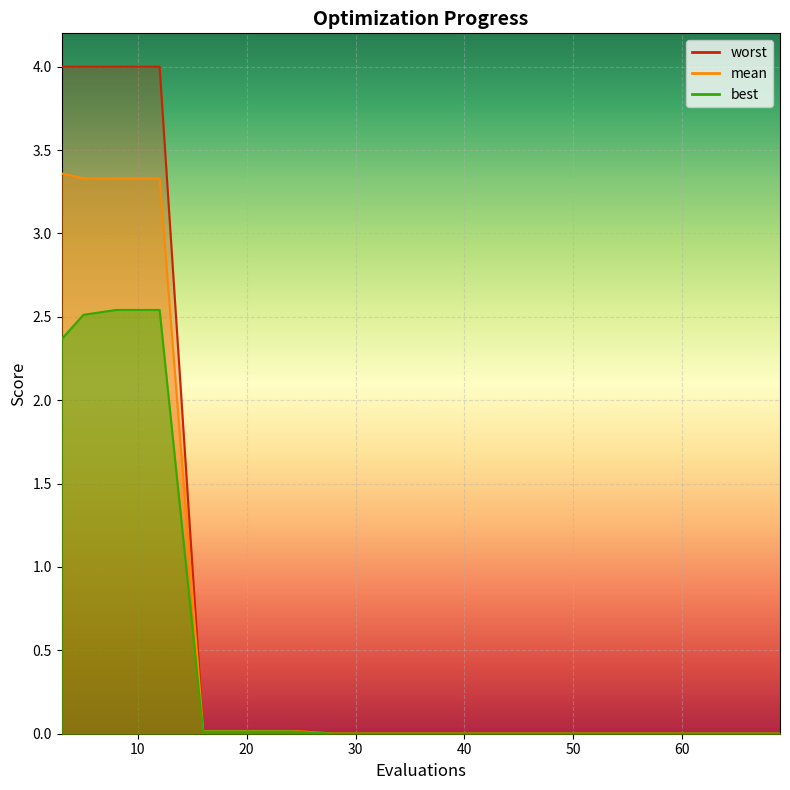

What is the difference between the second highest and minimum values in the best series?

2.5